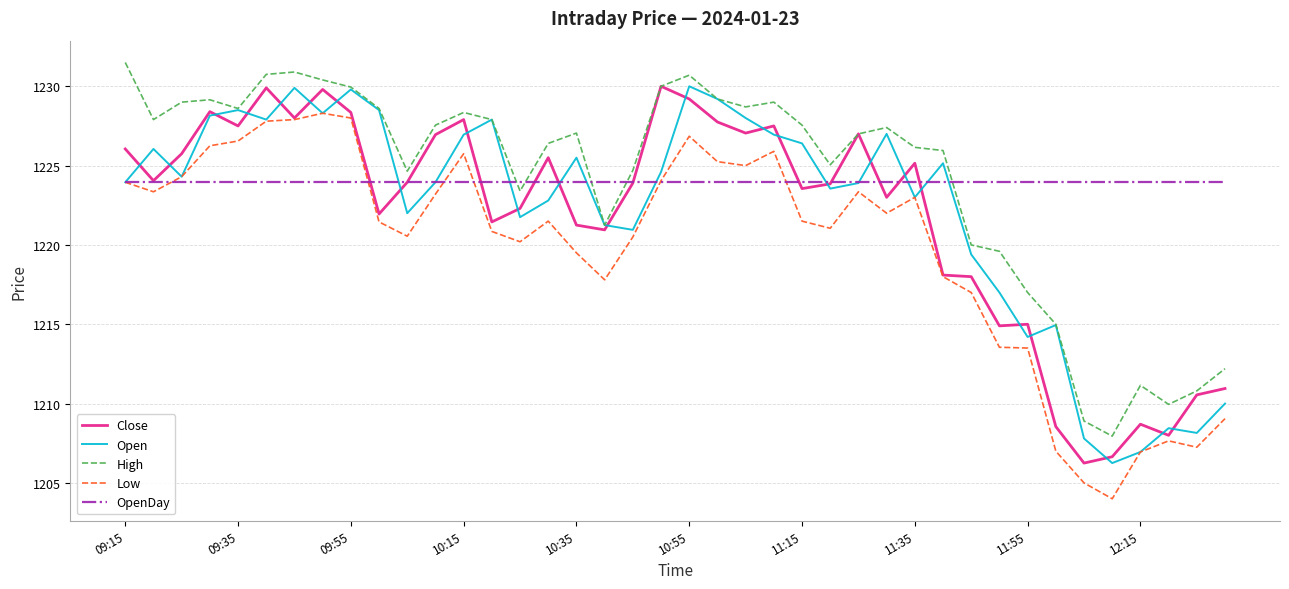

What is the maximum value shown in the chart?

1231.5